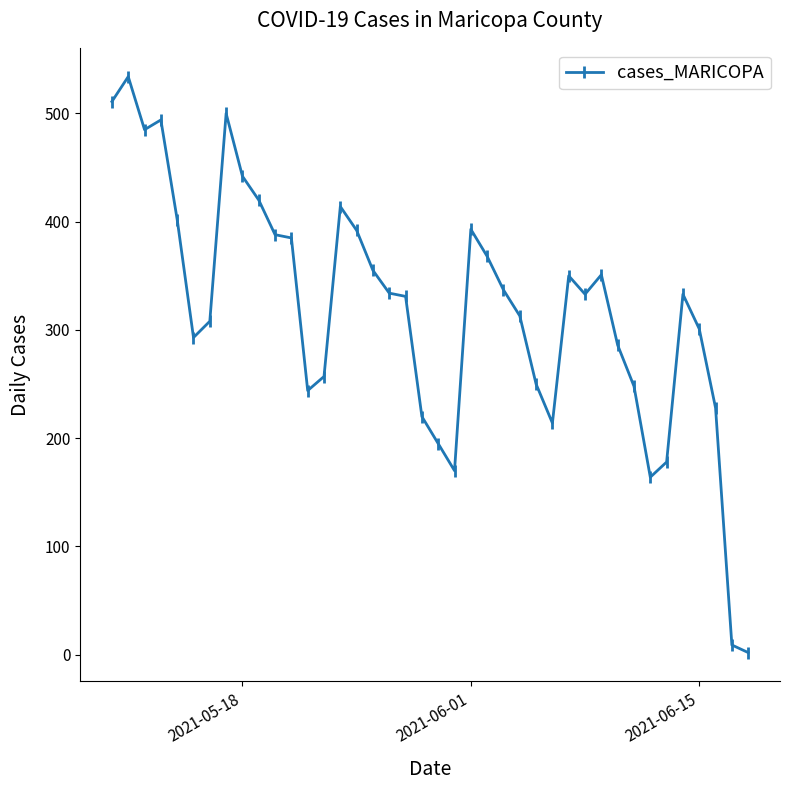

What is the difference between the second highest and minimum values?

509